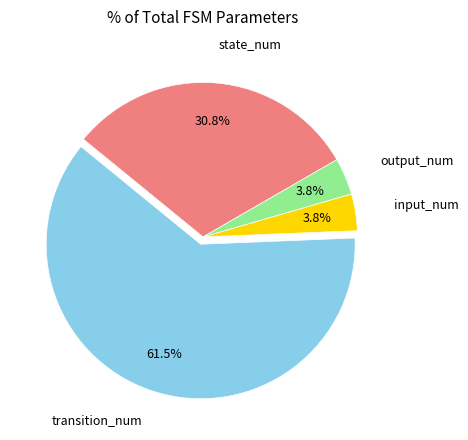

Is there any slice that represents more than half of the pie?

Yes